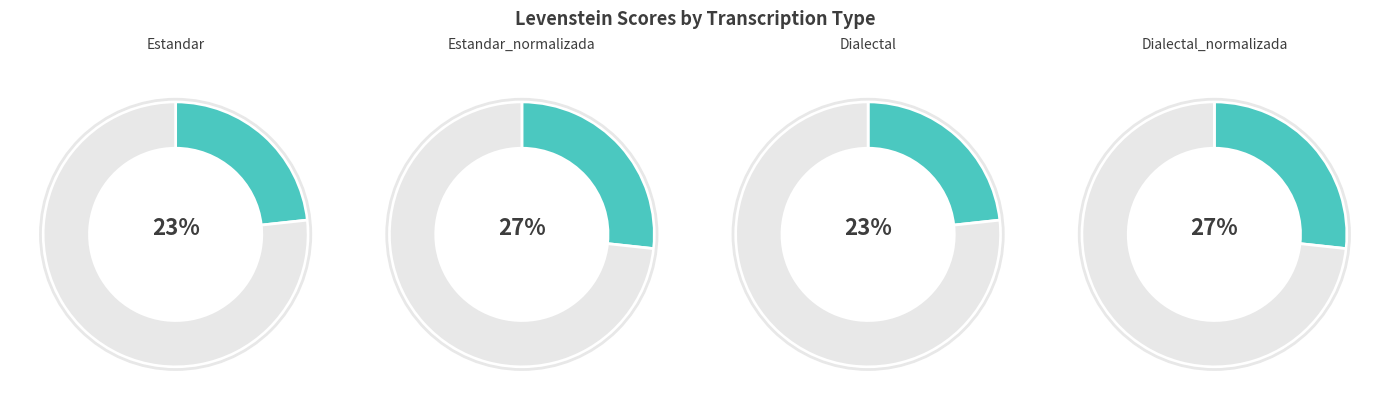

Which slice is the smallest?

Estandar